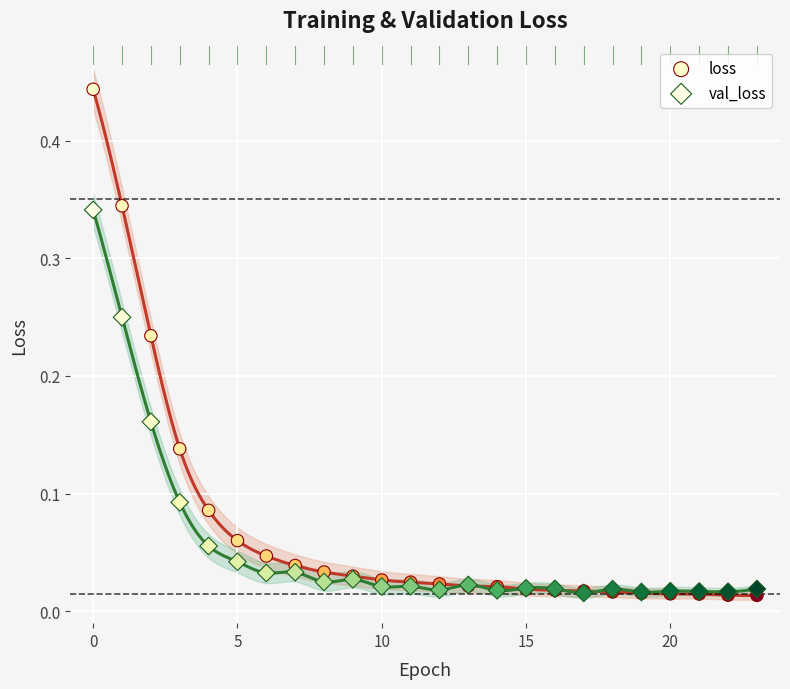

Which series contains the highest Y value?

loss